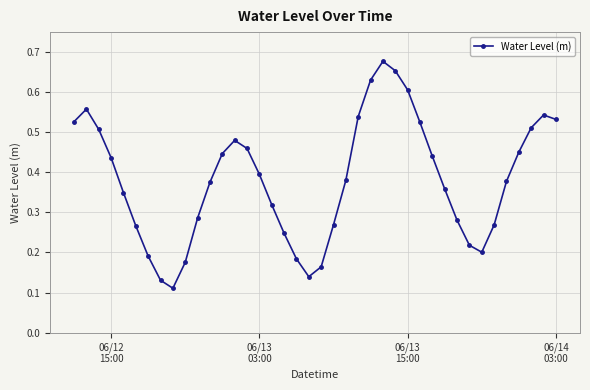

How many values are between 0 and 1?

40